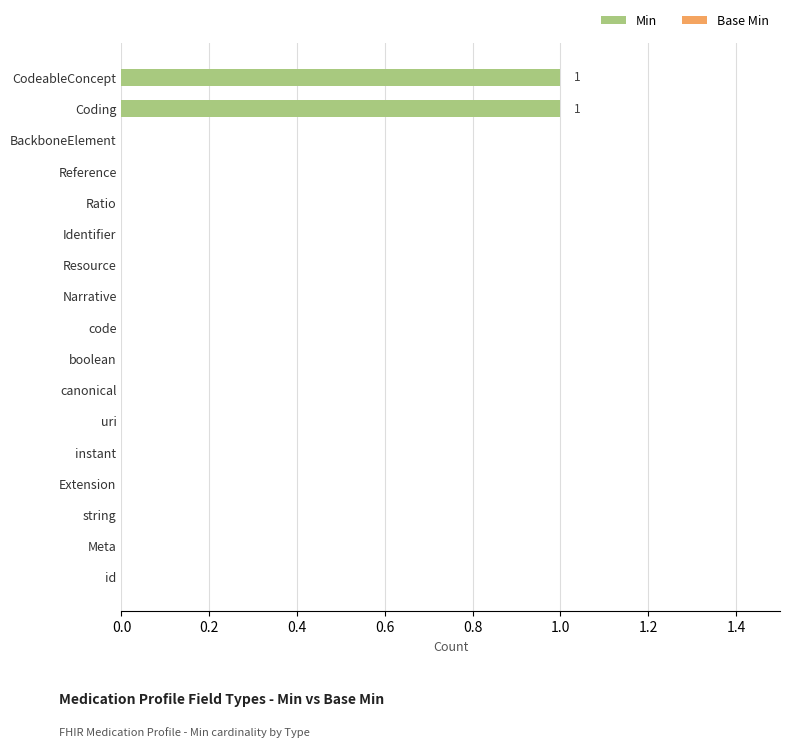

Which has a higher value, Coding or Extension?

Coding